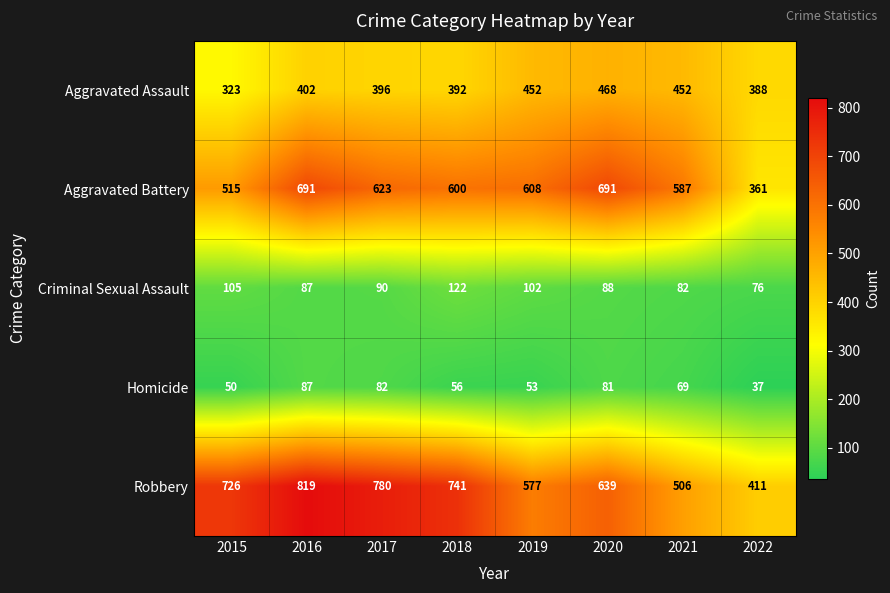

Rank the series at 2017 from lowest to highest value.

Homicide, Criminal Sexual Assault, Aggravated Assault, Aggravated Battery, Robbery